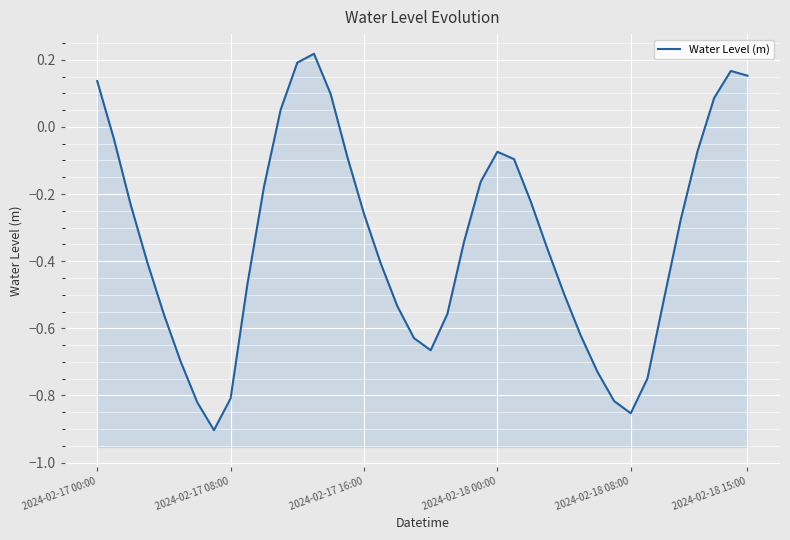

What is the difference between the maximum and minimum values?

1.1